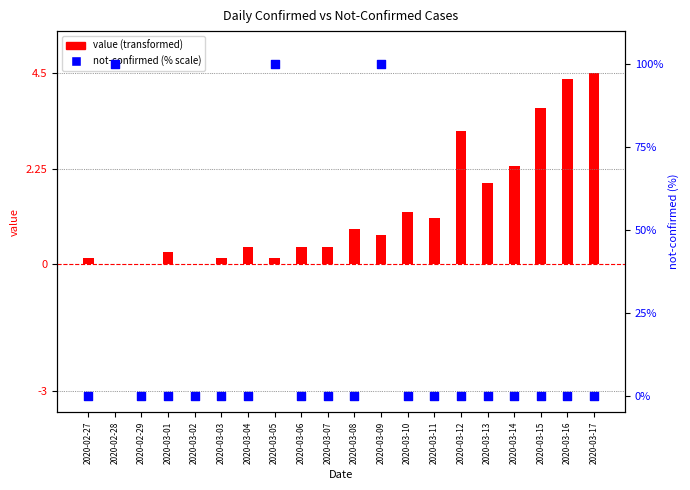

What are all the series names shown in the legend?

value (transformed), not-confirmed (% scale)